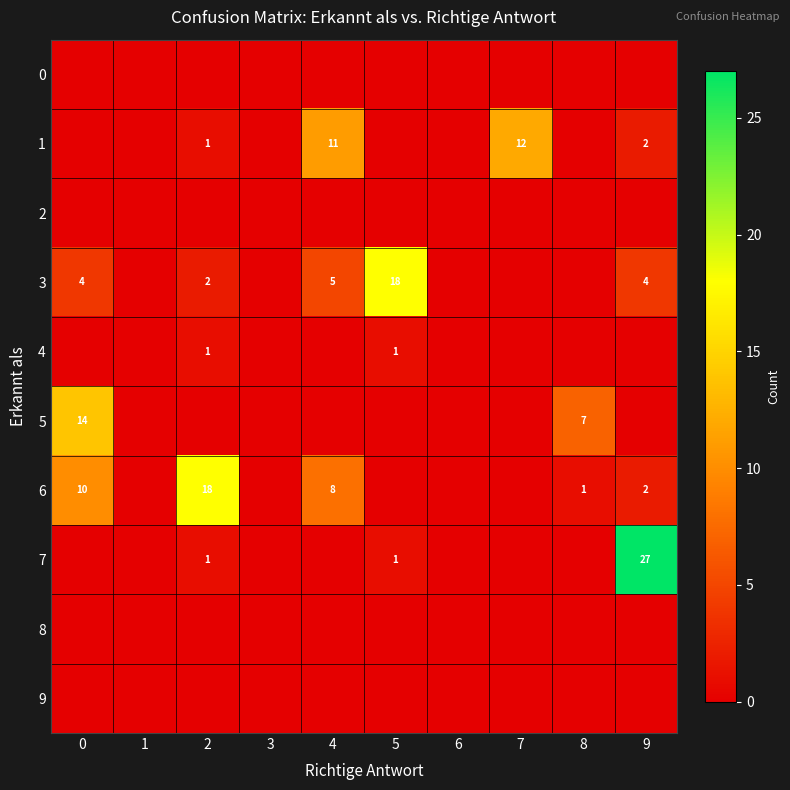

What is the total value across all series at 7?

12